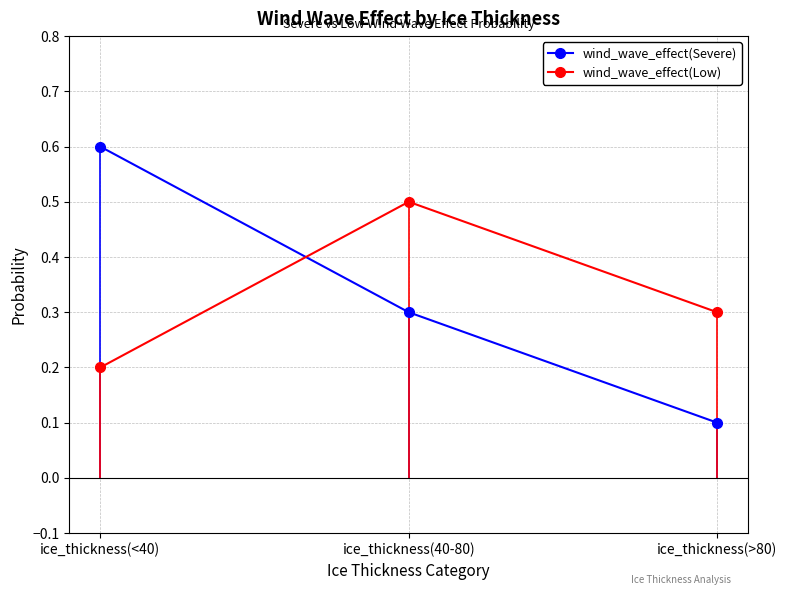

Reading right to left, extract all data points from this chart.

wind_wave_effect(Severe): ice_thickness(>80)=0.1	ice_thickness(40-80)=0.3	ice_thickness(<40)=0.6
wind_wave_effect(Low): ice_thickness(>80)=0.3	ice_thickness(40-80)=0.5	ice_thickness(<40)=0.2